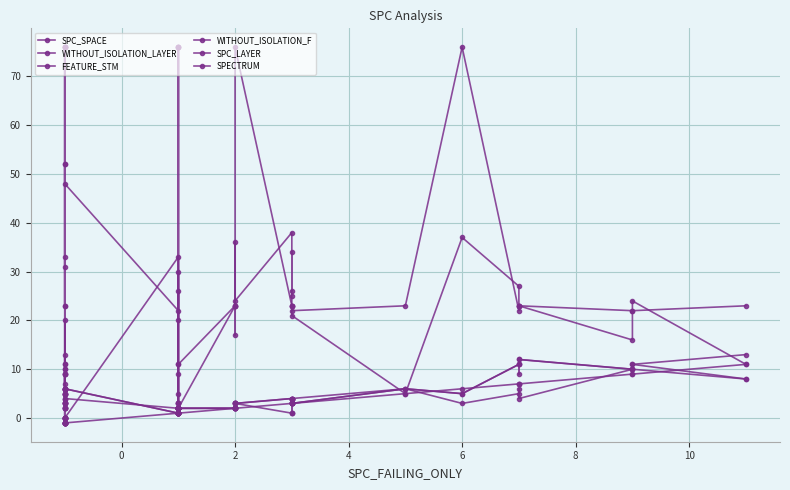

Where is SPC_SPACE nearest to the value 19?

2